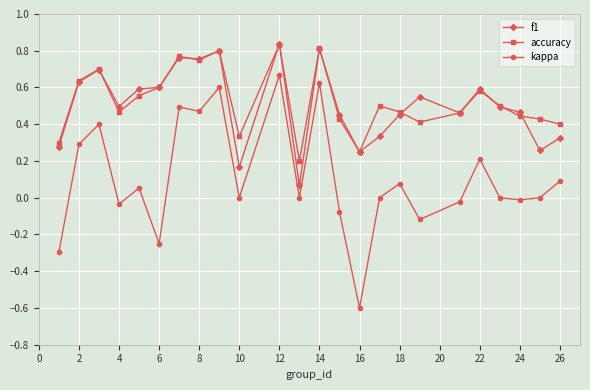

How many lines are shown in the chart?

3